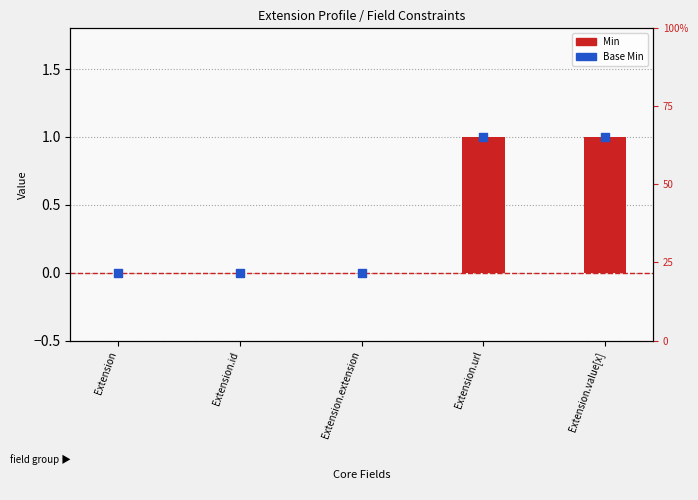

Which series reaches the maximum Y coordinate?

Min